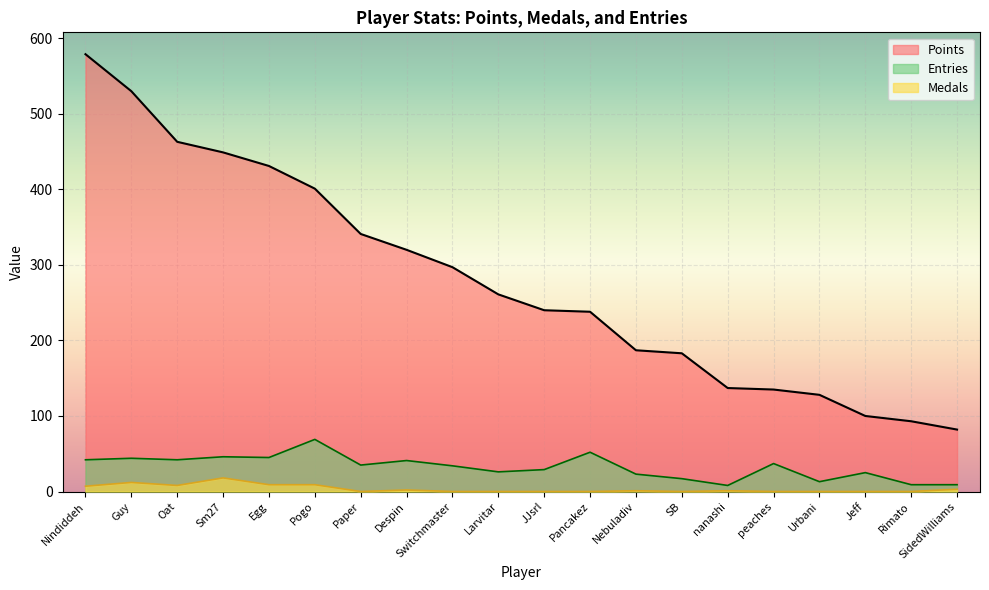

How many interior local peaks does the Entries series have?

7